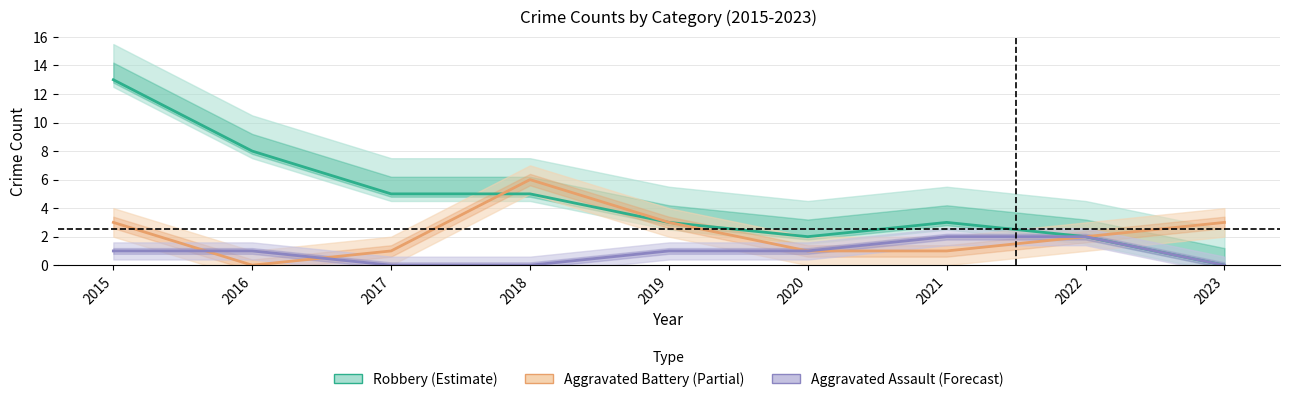

True or false: Aggravated Assault and Robbery intersect in this chart.

False